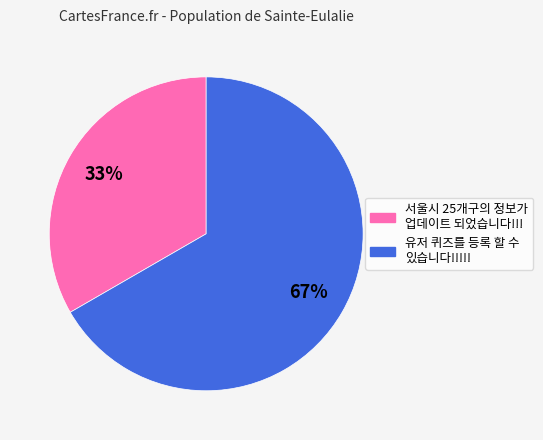

How many slices are in this pie chart?

2